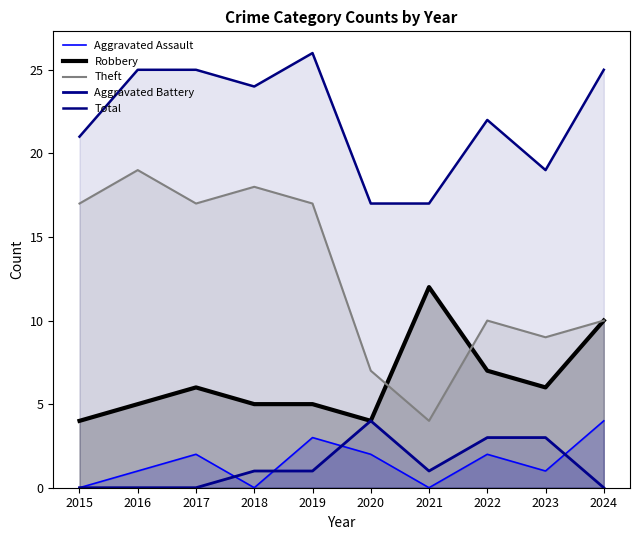

Rank the categories by Aggravated Battery value from highest to lowest.

2020, 2022, 2023, 2018, 2019, 2021, 2015, 2016, 2017, 2024